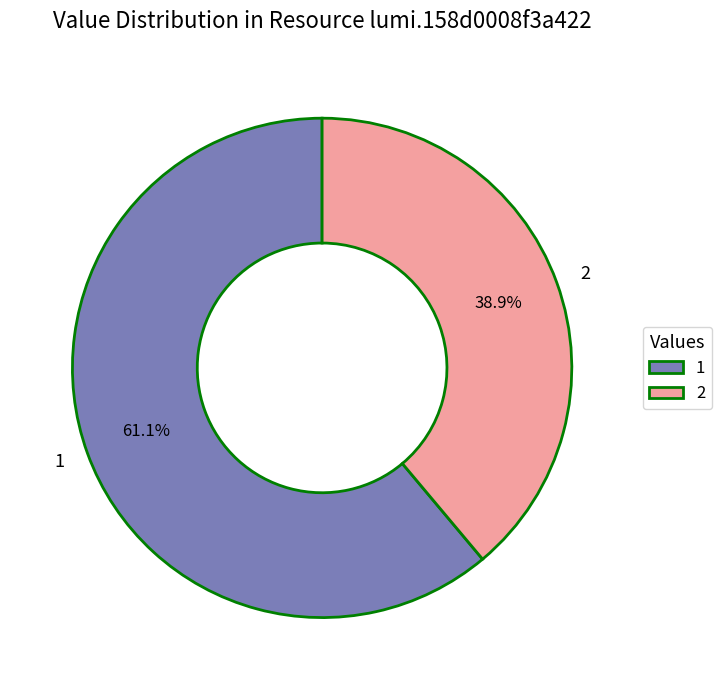

Approximately how many times larger is the value at 2 compared to 1?

0.6